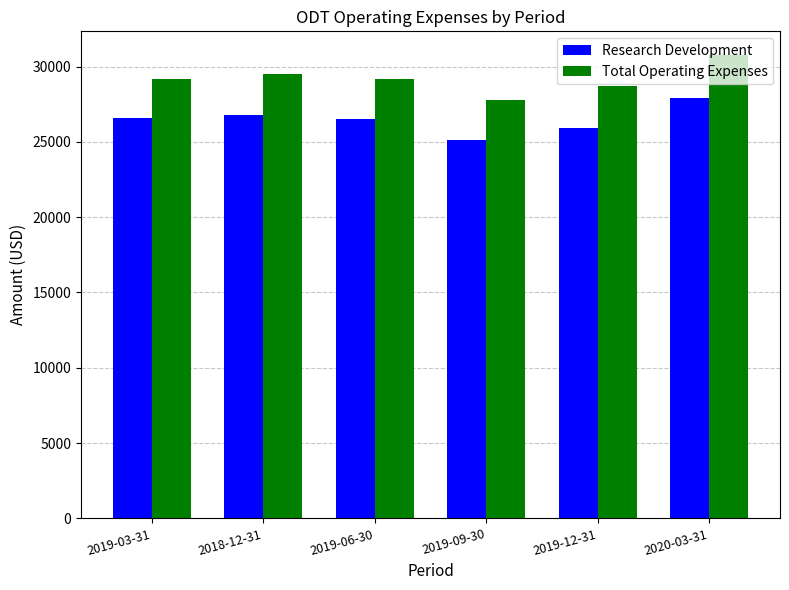

What is the sum of all Research Development values?

158800